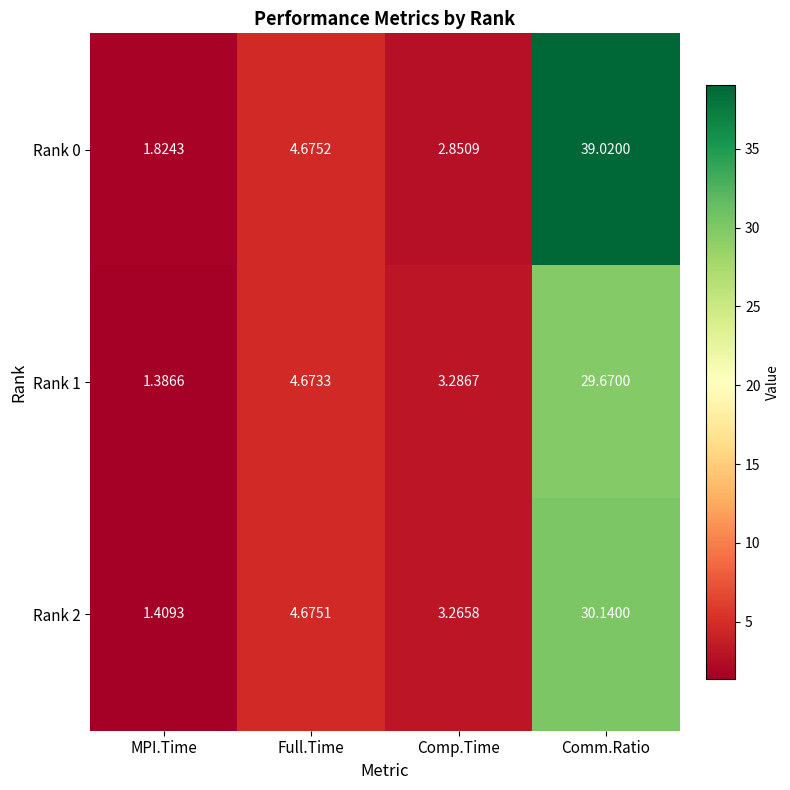

What is the total value across all series at MPI.Time?

4.6